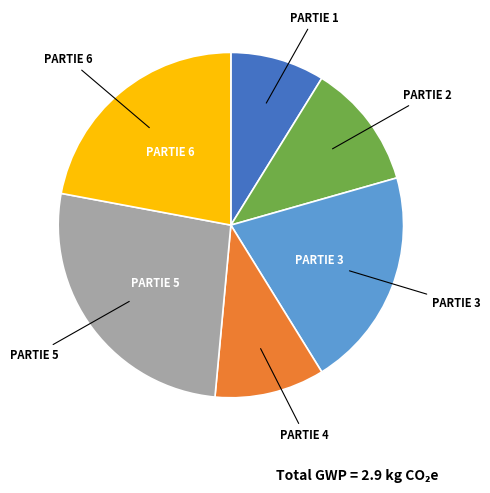

Is there a majority slice in this chart?

No